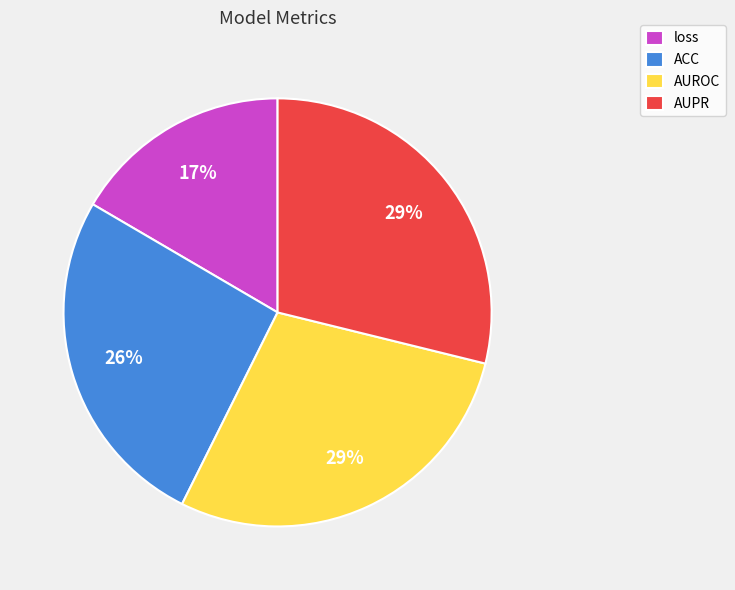

What is the smallest slice in the pie chart?

loss